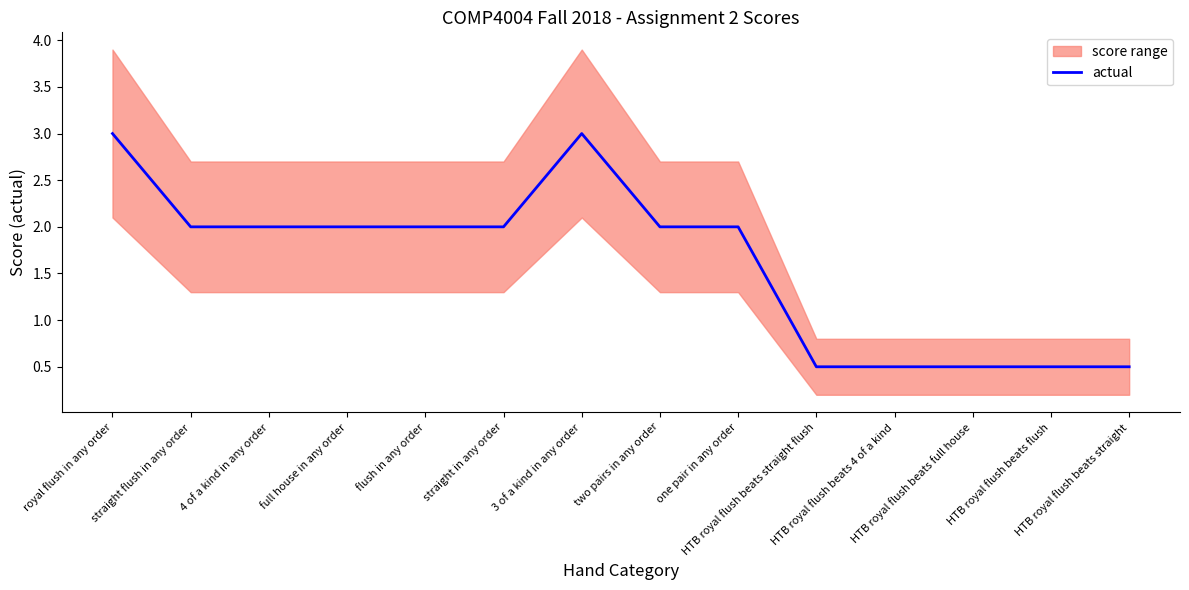

What position from the right is 3 of a kind in any order?

8